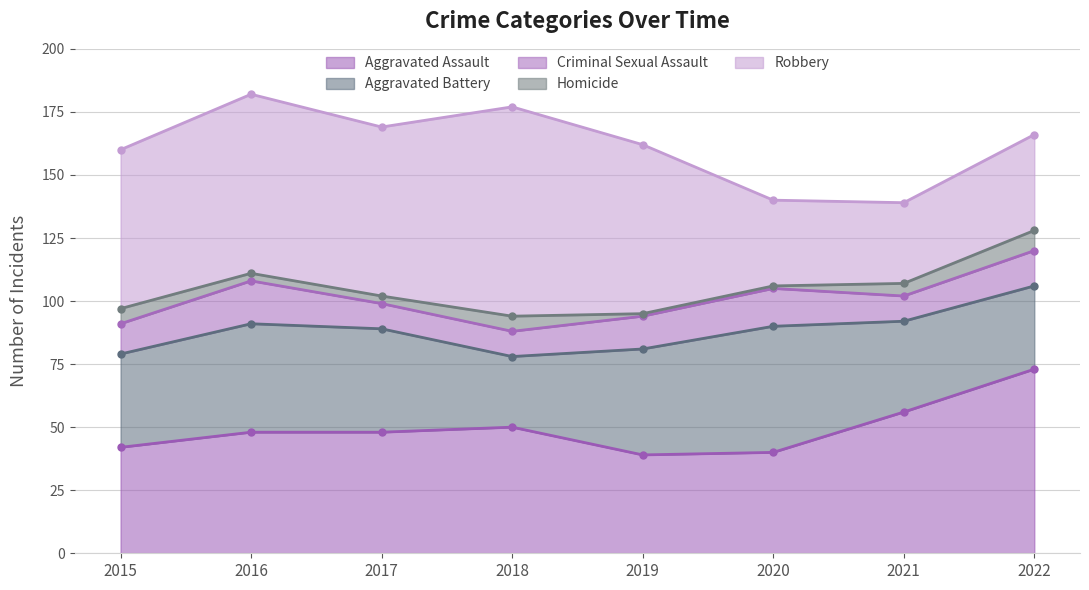

What is the spread (max minus min) of values at 2020?

49